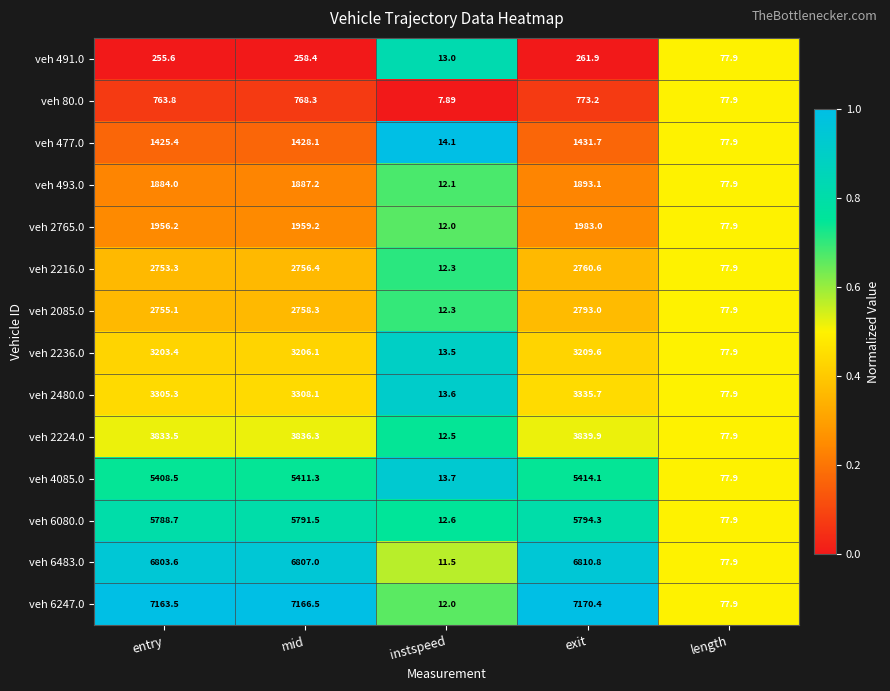

What is the difference between the highest and lowest values at instspeed?

6.2